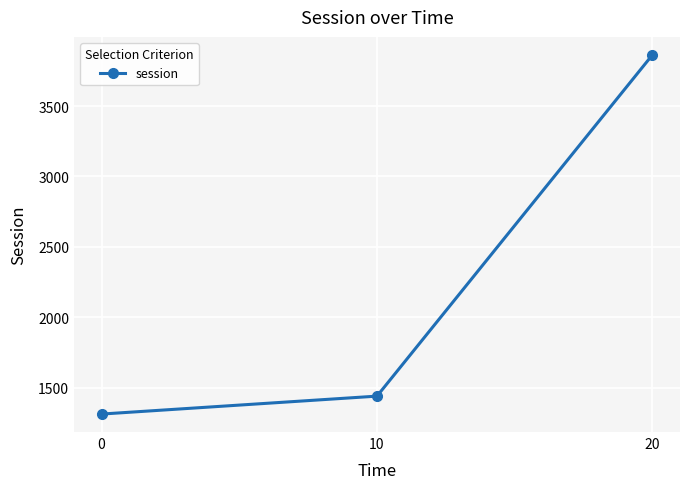

How many categories are shown in the chart?

3